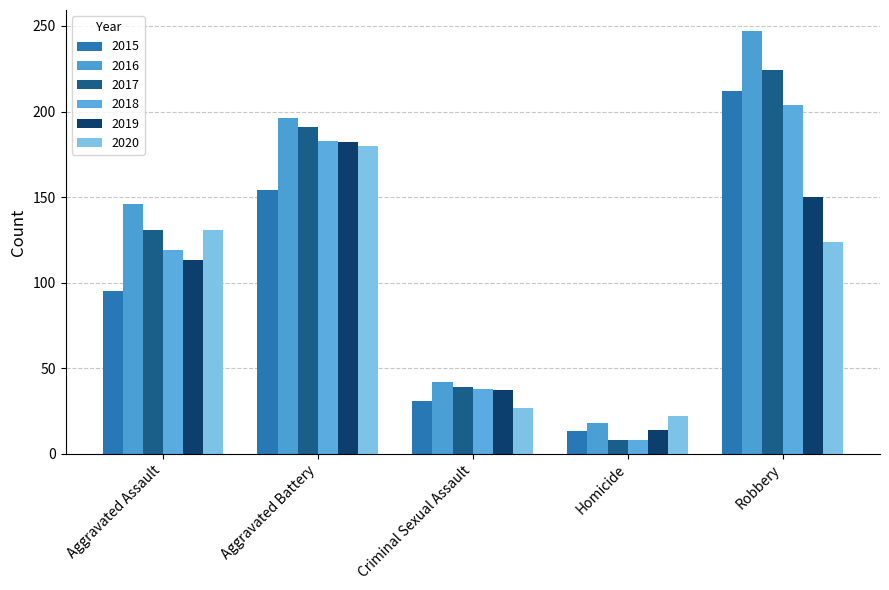

The value of 2019 at Homicide is 19. True or false?

False